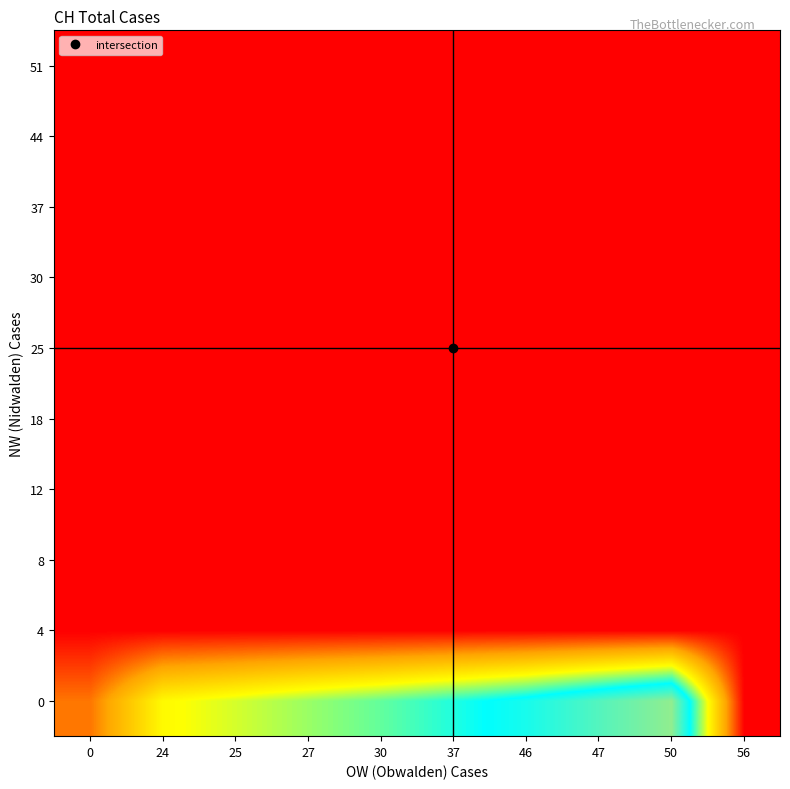

At how many categories does at least one series exceed 530?

9